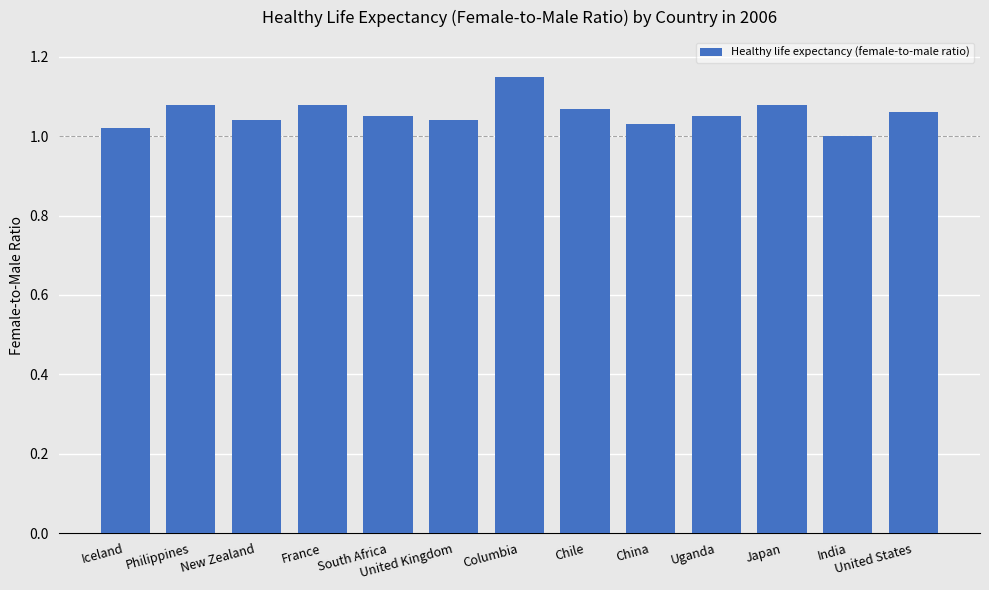

What is the sum of the values at Columbia and South Africa?

2.2